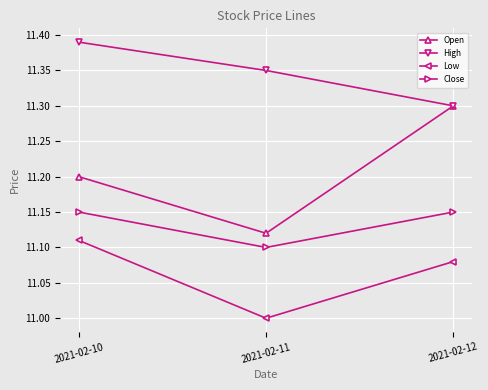

What is the total value across all series at 2021-02-10?

44.8